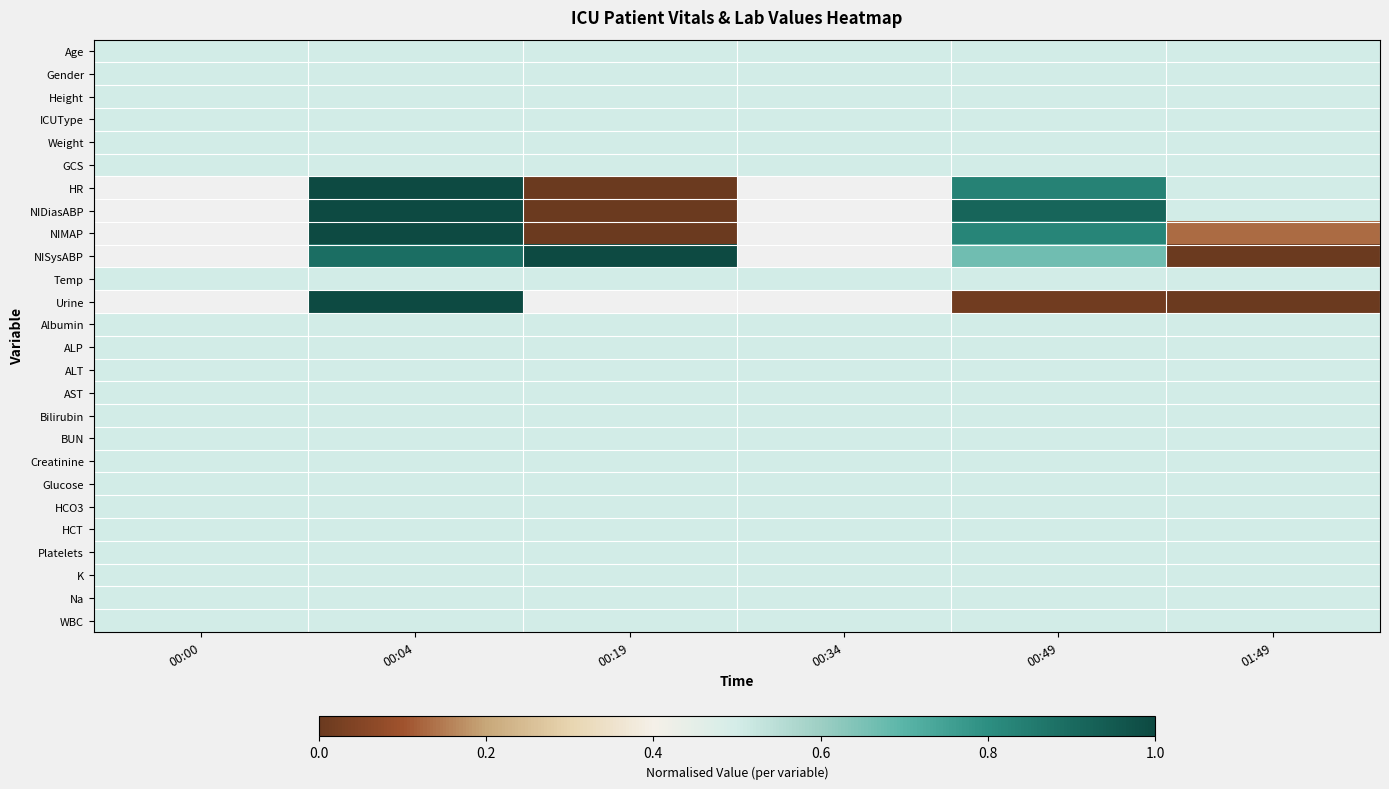

True or false: Glucose has a value of 0.3 at 00:34.

False